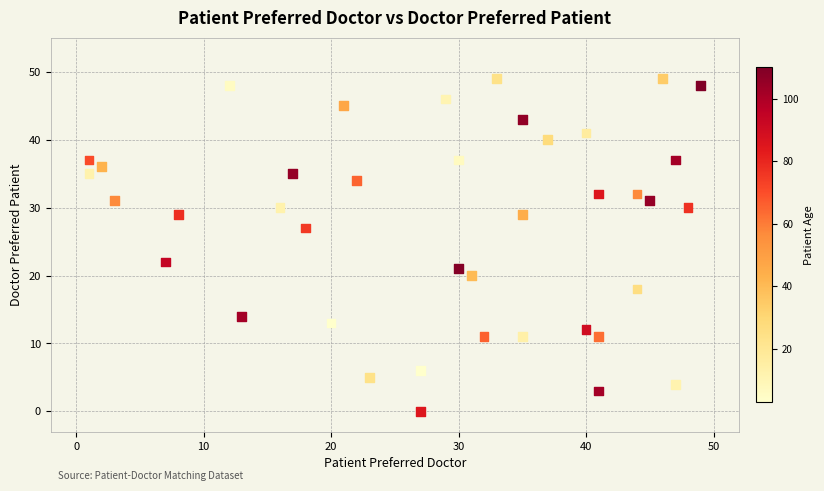

What Y value in the scatter plot is closest to 24?

22